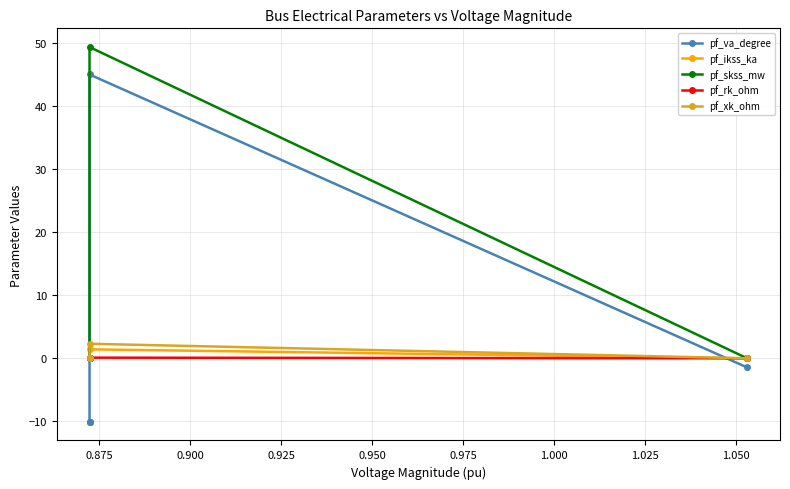

True or false: pf_xk_ohm has a value of -1.0 at 0.925.

False